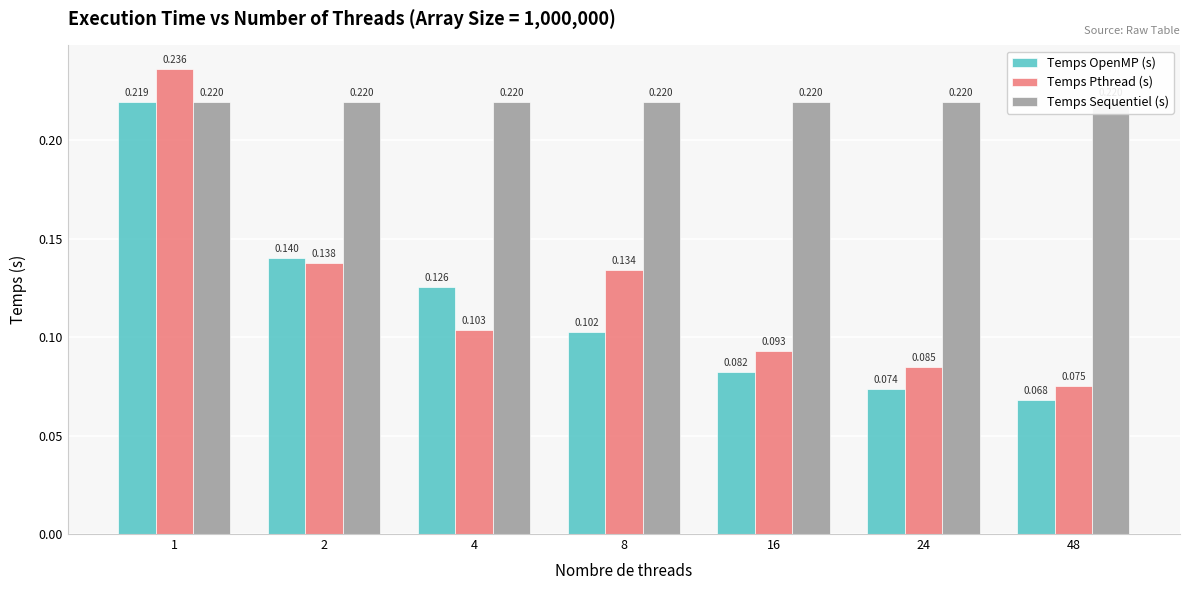

Reading left to right, extract all data points from this chart.

Temps OpenMP (s): 0.2	0.1	0.1	0.1	0.1	0.1	0.1
Temps Pthread (s): 0.2	0.1	0.1	0.1	0.1	0.1	0.1
Temps Sequentiel (s): 0.2	0.2	0.2	0.2	0.2	0.2	0.2